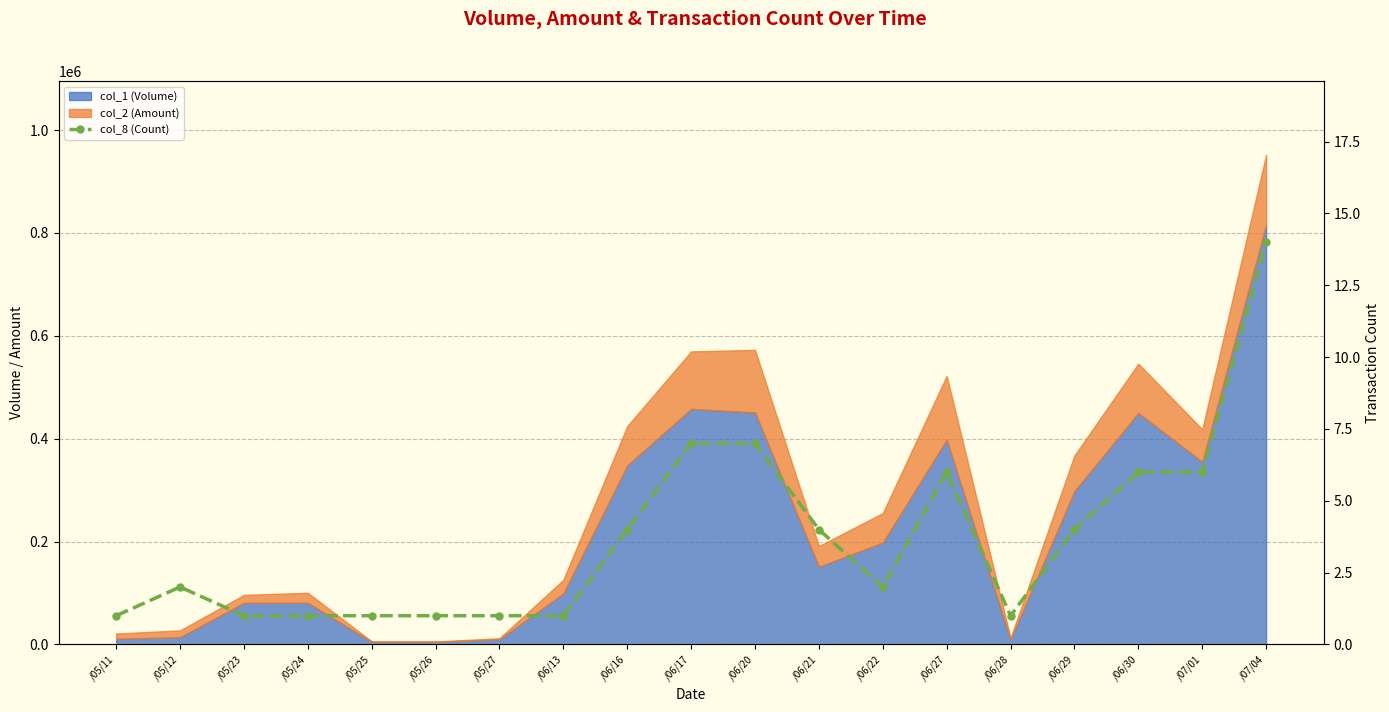

Reading right to left, what are all the values shown in this chart?

/07/04=14	/07/01=6	/06/30=6	/06/29=4	/06/28=1	/06/27=6	/06/22=2	/06/21=4	/06/20=7	/06/17=7	/06/16=4	/06/13=1	/05/27=1	/05/26=1	/05/25=1	/05/24=1	/05/23=1	/05/12=2	/05/11=1